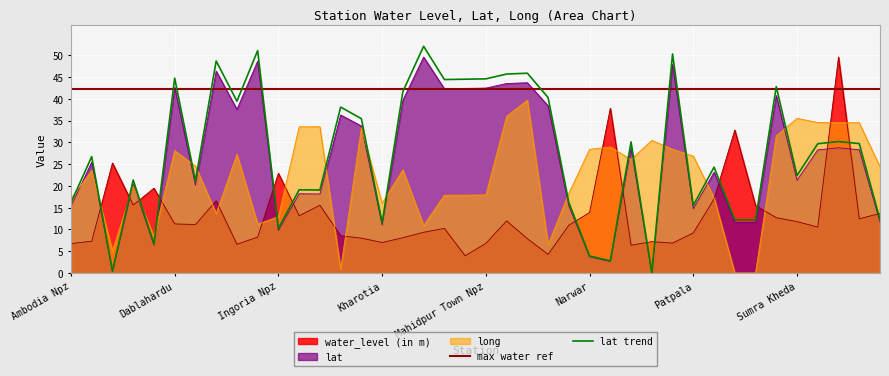

Reading right to left, list all the values displayed in this chart.

water_level (in m): 13.7	12.4	49.6	10.6	11.8	12.7	15.5	32.9	17.0	9.2	6.9	7.2	6.4	37.8	13.9	11.0	4.3	7.9	12.0	6.8	4.0	10.2	9.3	8.1	7.0	8.0	8.6	15.6	13.2	22.9	8.2	6.6	16.6	11.1	11.3	19.5	15.6	25.3	7.3	6.8
lat: 11.7	28.3	28.8	28.3	21.3	40.8	11.6	11.6	23.2	14.8	47.9	0.0	28.7	2.6	3.7	15.4	38.4	43.7	43.5	42.5	42.4	42.3	49.6	39.7	11.0	33.8	36.3	18.1	18.2	9.8	48.7	37.6	46.4	20.2	42.6	6.4	20.3	0.4	25.5	15.4
long: 24.4	34.5	34.5	34.6	35.5	31.5	0.0	0.0	17.3	26.8	28.4	30.5	26.1	28.9	28.4	18.3	6.5	39.7	36.0	17.9	17.9	17.9	10.9	23.7	16.0	33.4	0.9	33.6	33.6	12.9	11.2	27.3	13.7	24.6	28.1	8.4	19.9	5.1	23.5	17.1